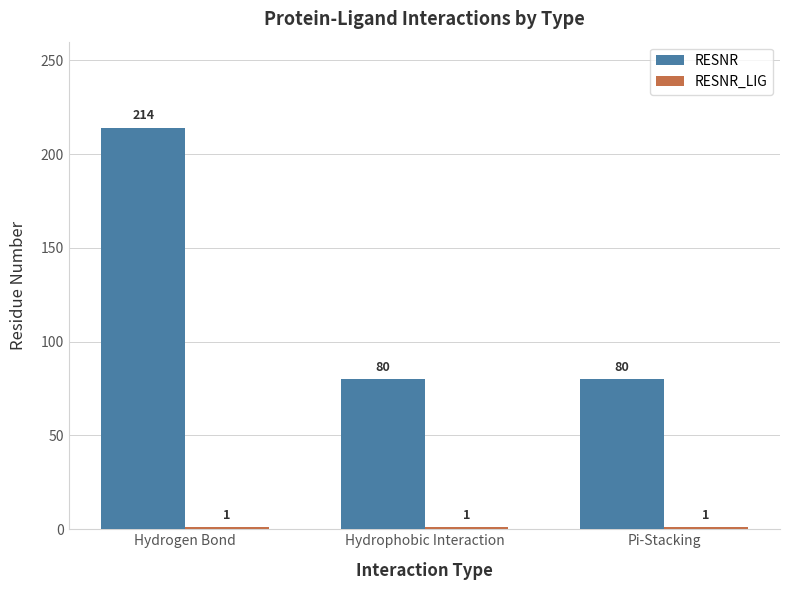

Which series has the largest range (max minus min)?

RESNR